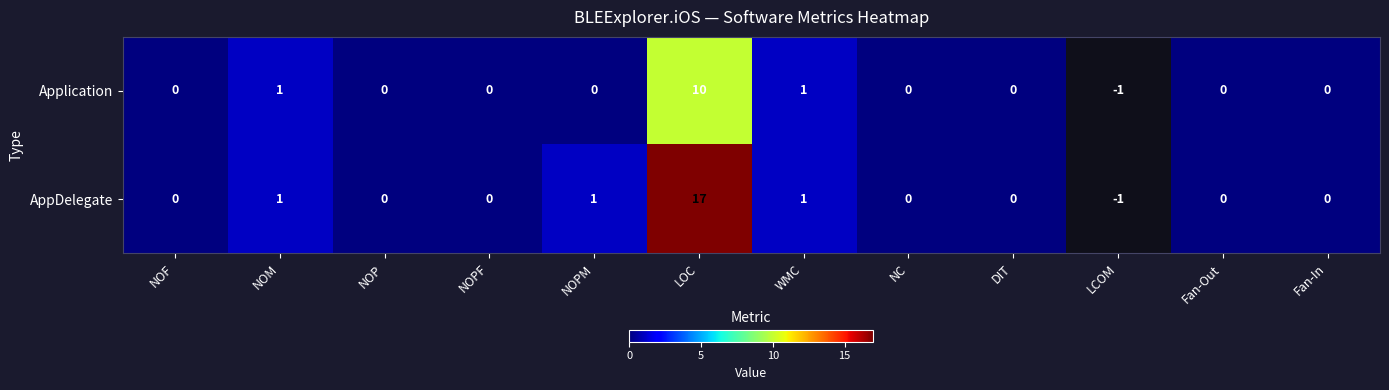

Rank the series at NOPM from lowest to highest value.

Application, AppDelegate